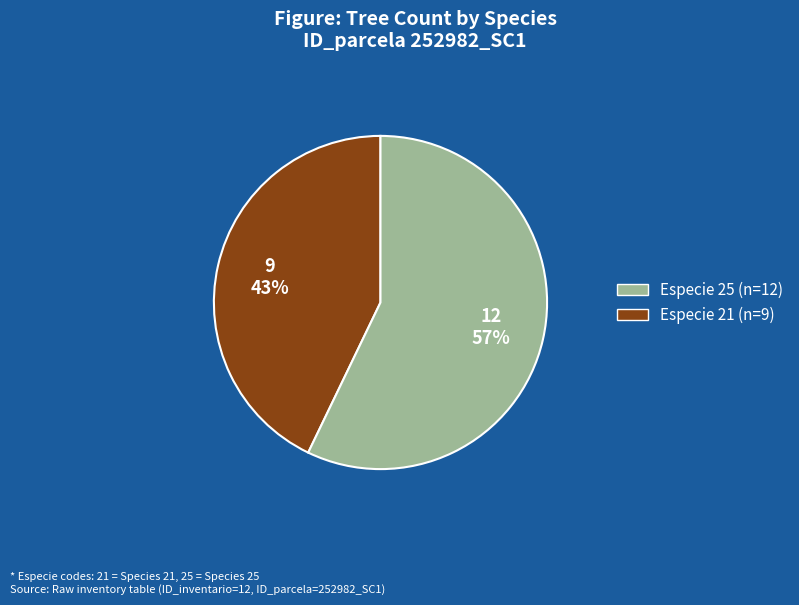

Is there a majority slice in this chart?

Yes